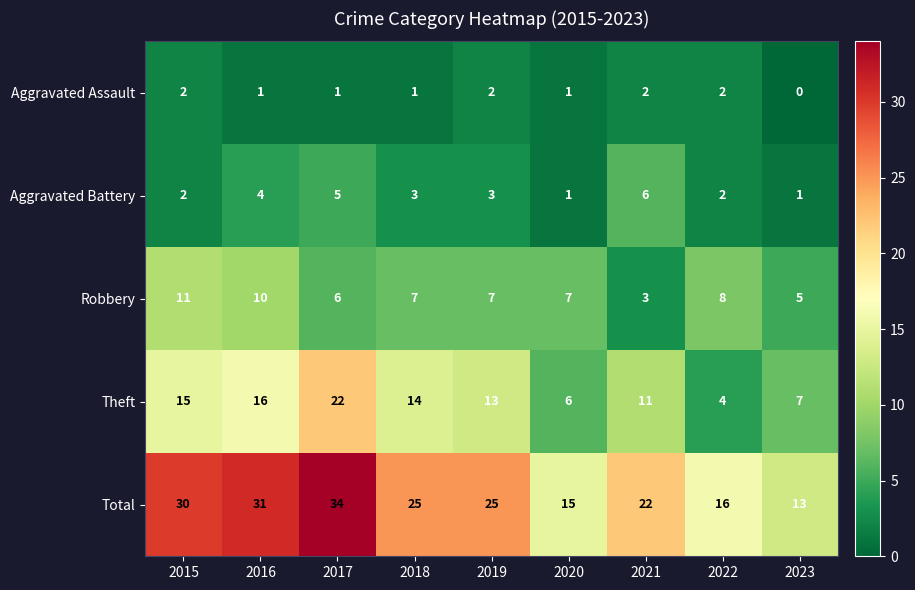

Which label corresponds to the largest value in the chart?

2017